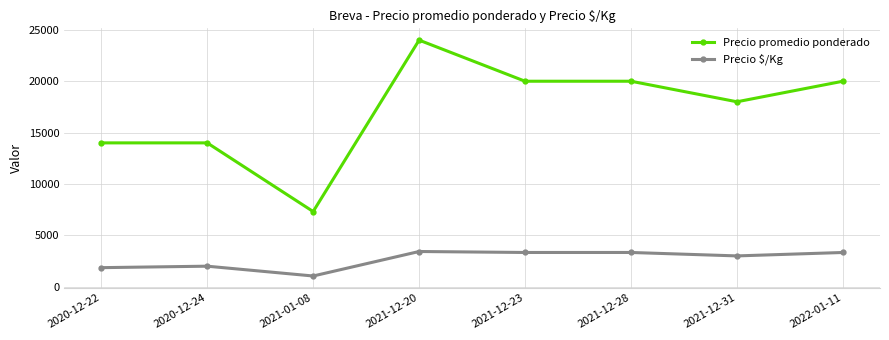

Which label corresponds to the largest value in the chart?

2021-12-20